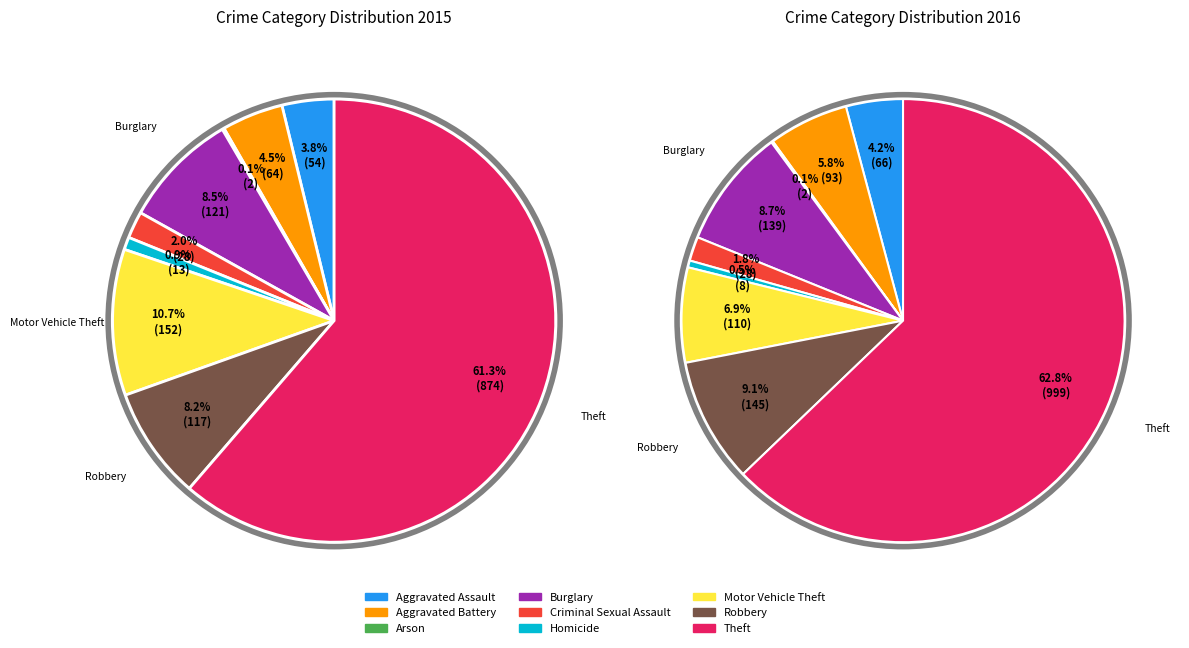

To the nearest percent, what is the combined percentage of Arson and Theft?

61%